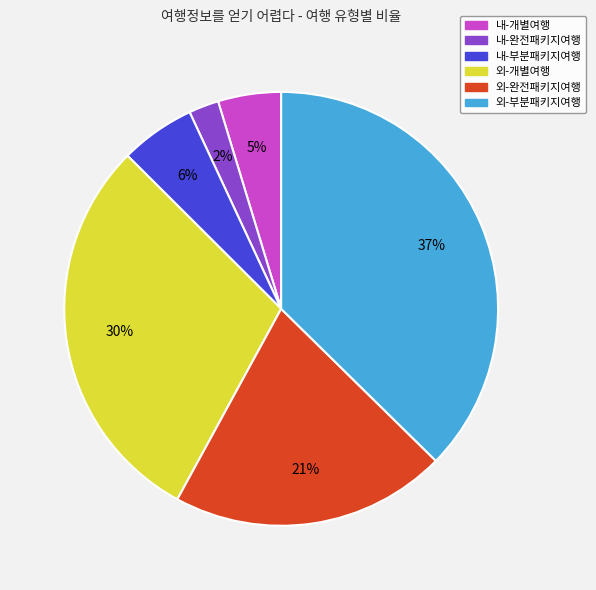

Do 외-개별여행 and 외-부분패키지여행 together represent more than half of the pie?

Yes